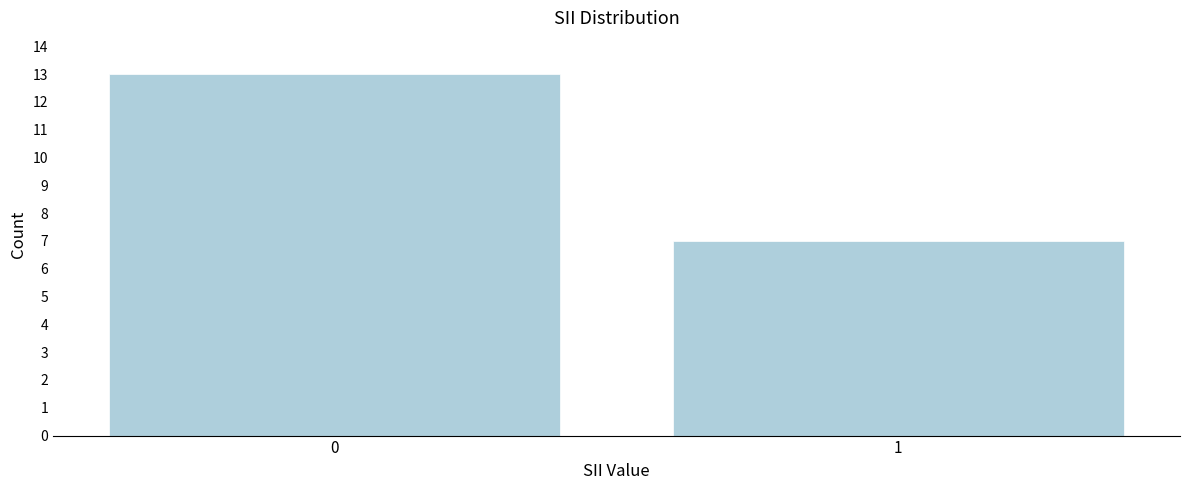

Reading right to left, list all the values displayed in this chart.

1=7	0=13